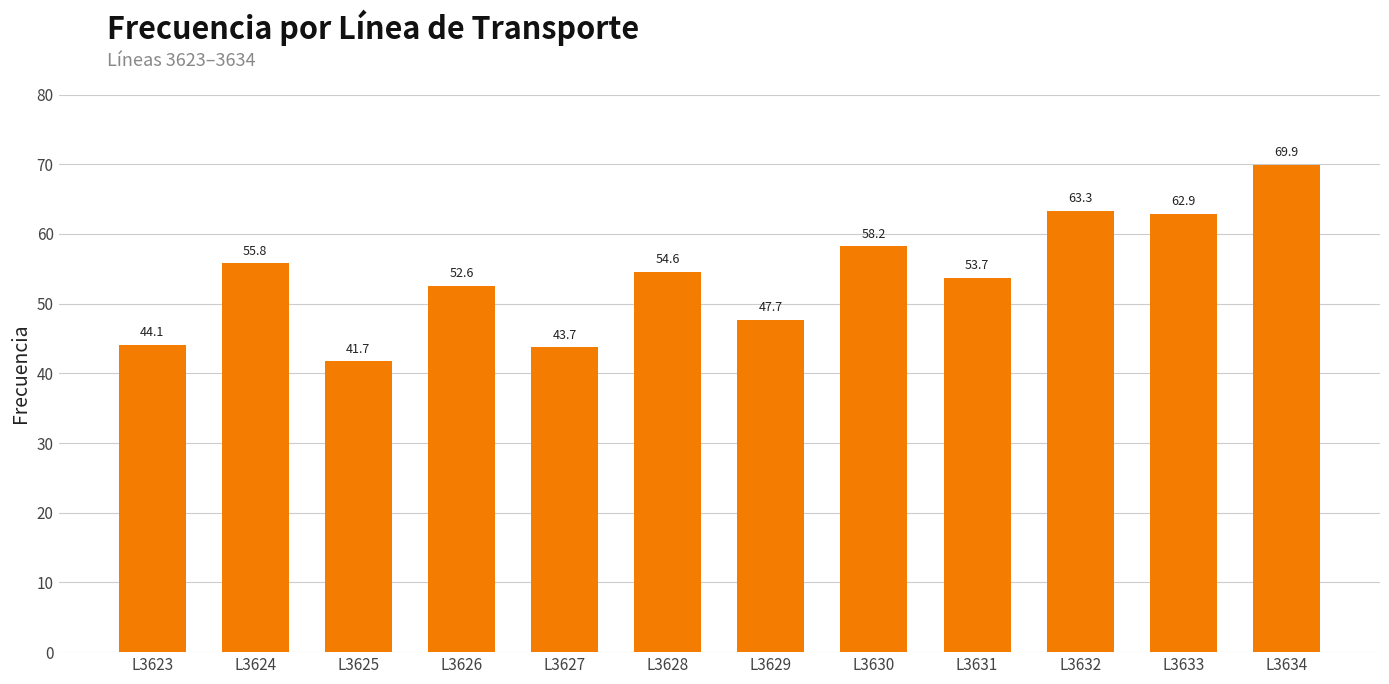

What is the difference between the second highest and second lowest values?

19.6